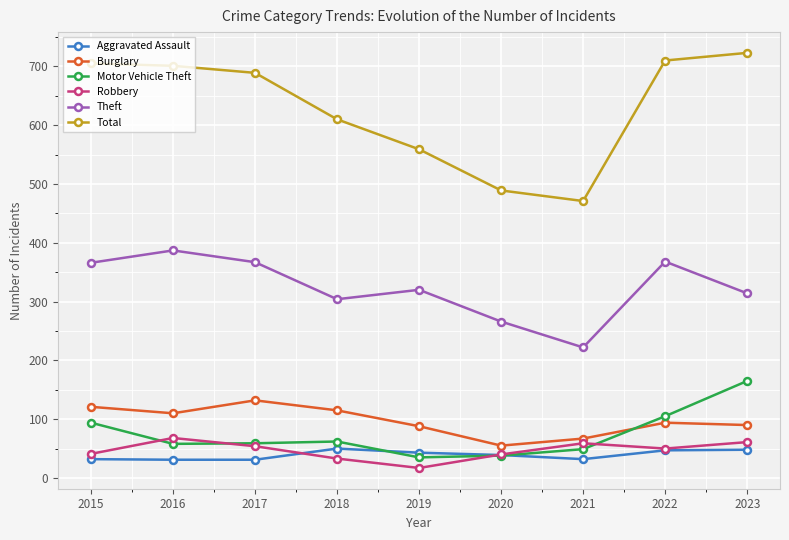

Where does the Total series first go above 689?

2015